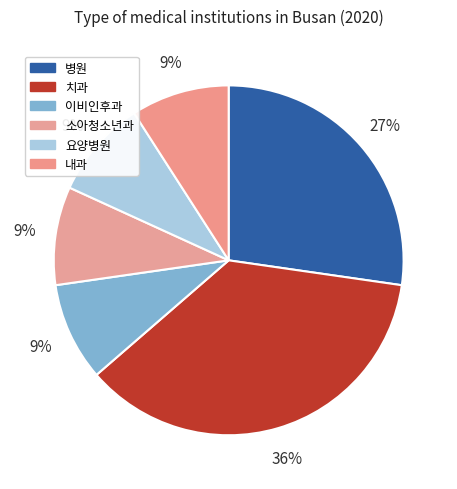

To the nearest percent, what percentage of the pie is 요양병원?

9%